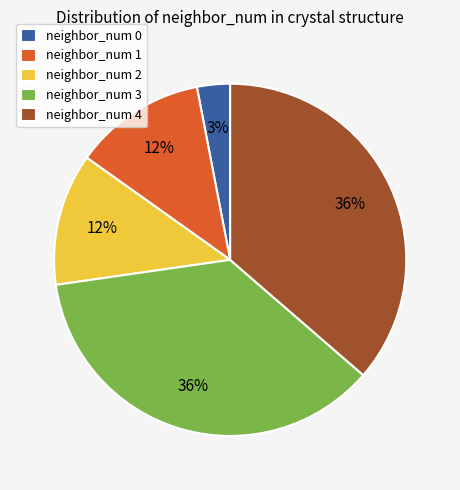

Is neighbor_num 1 the majority of the pie?

No